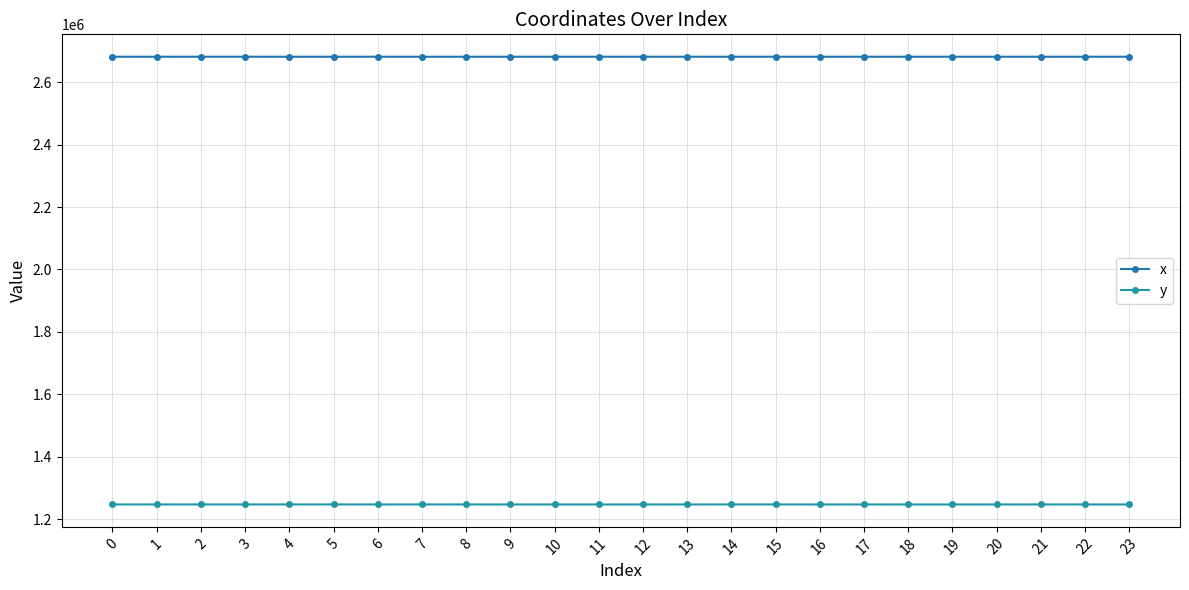

Count the number of categories in the chart.

24